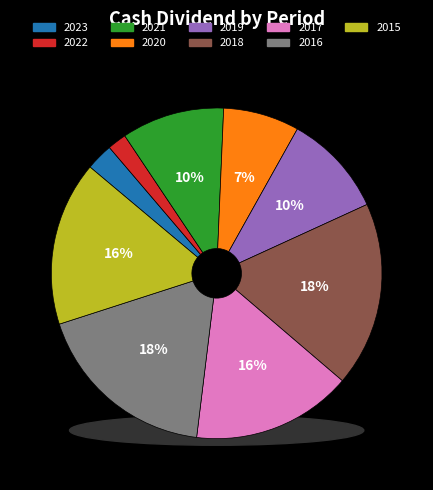

Between 2017 and 2020, which is larger?

2017